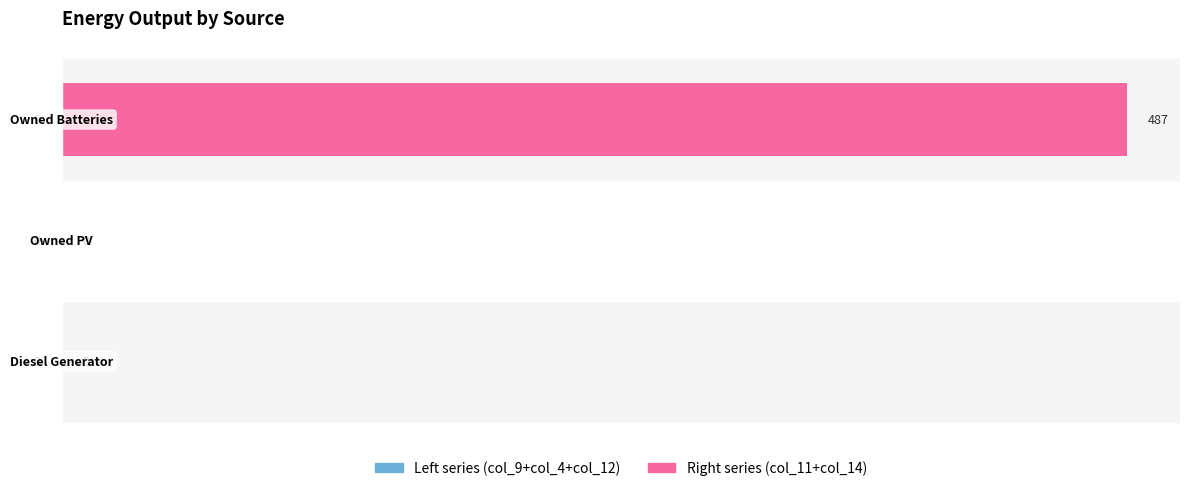

What is the sum of all values?

487